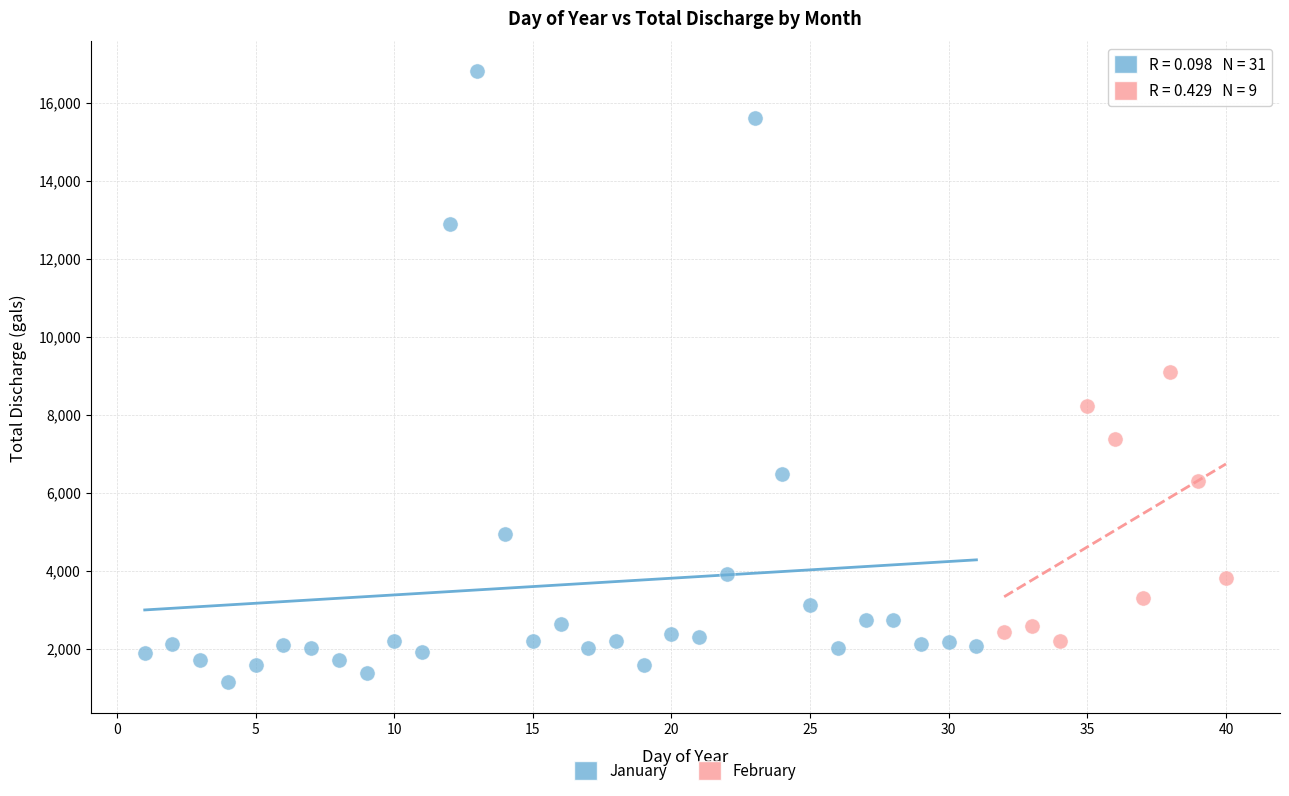

Which series contains the lowest Y value?

January